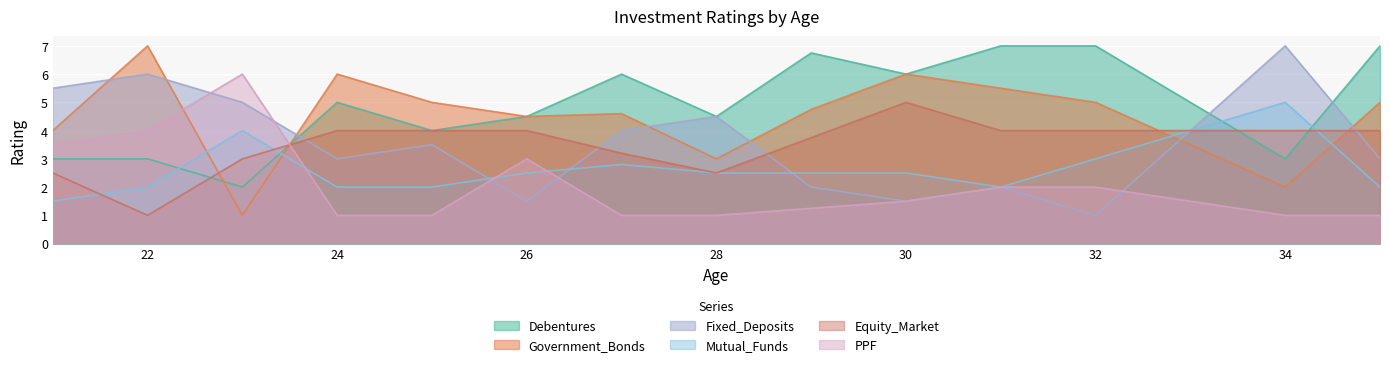

Which series has the largest range (max minus min)?

Government_Bonds